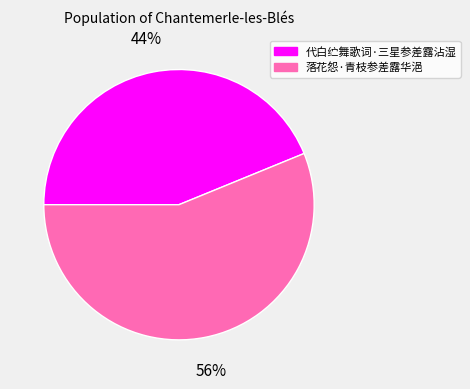

Which has a higher value, 代白纻舞歌词·三星参差露沾湿 or 落花怨·青枝参差露华浥?

落花怨·青枝参差露华浥